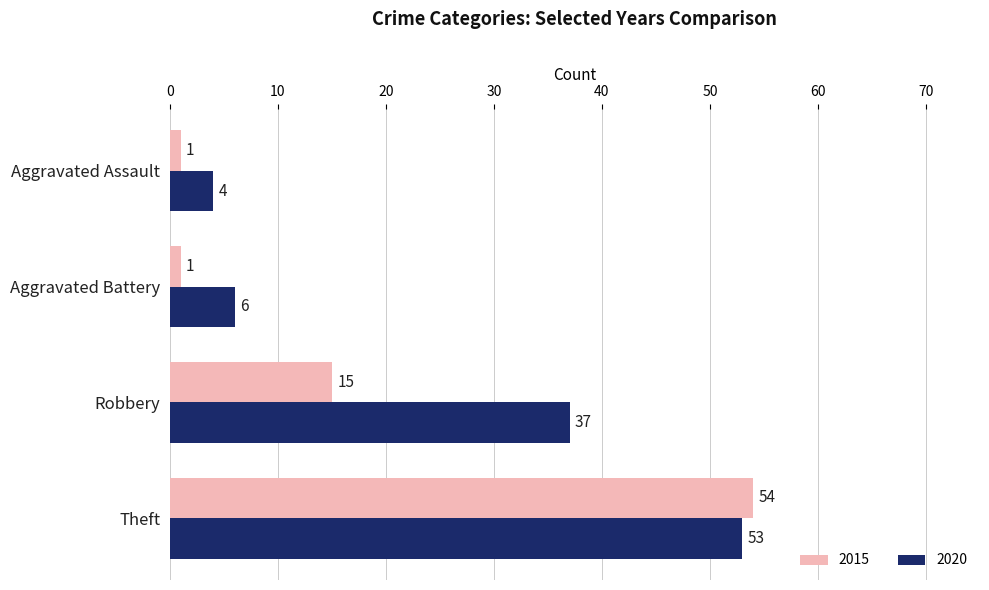

What is the approximate value of 2020 at Theft, to the nearest 5?

55